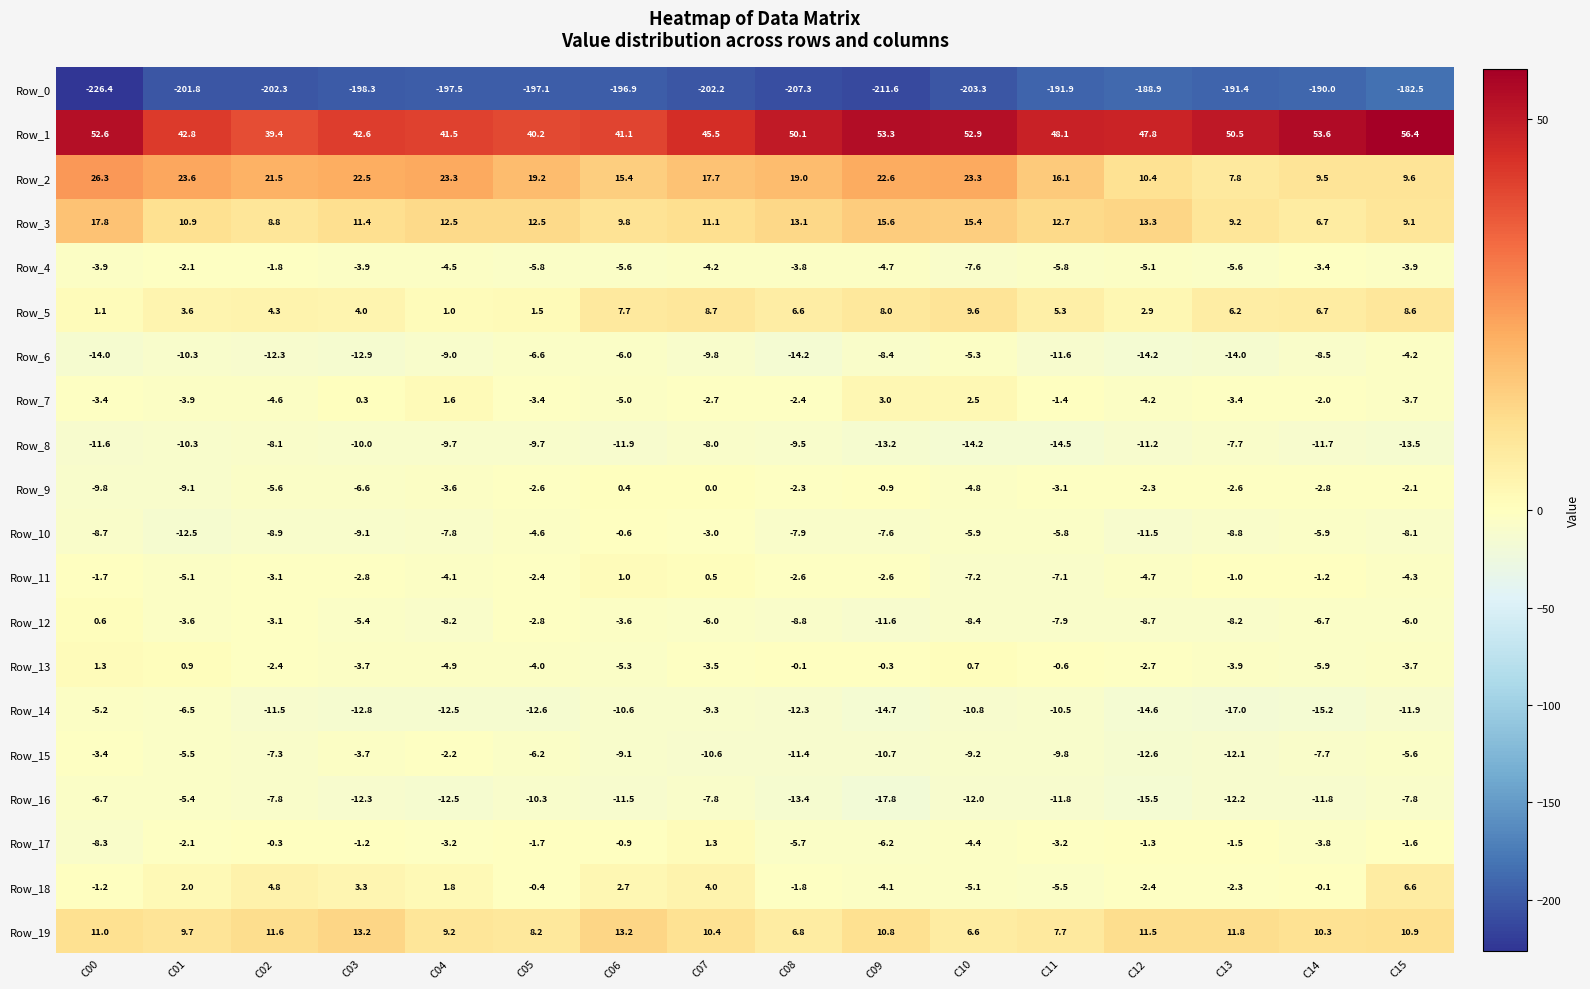

The value of Row_9 at C04 is -2.4. True or false?

False